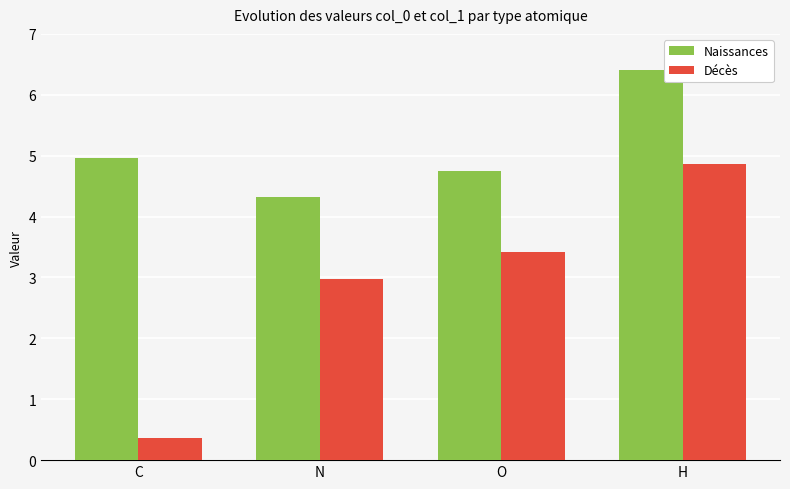

Which series has the largest total across all categories?

Naissances